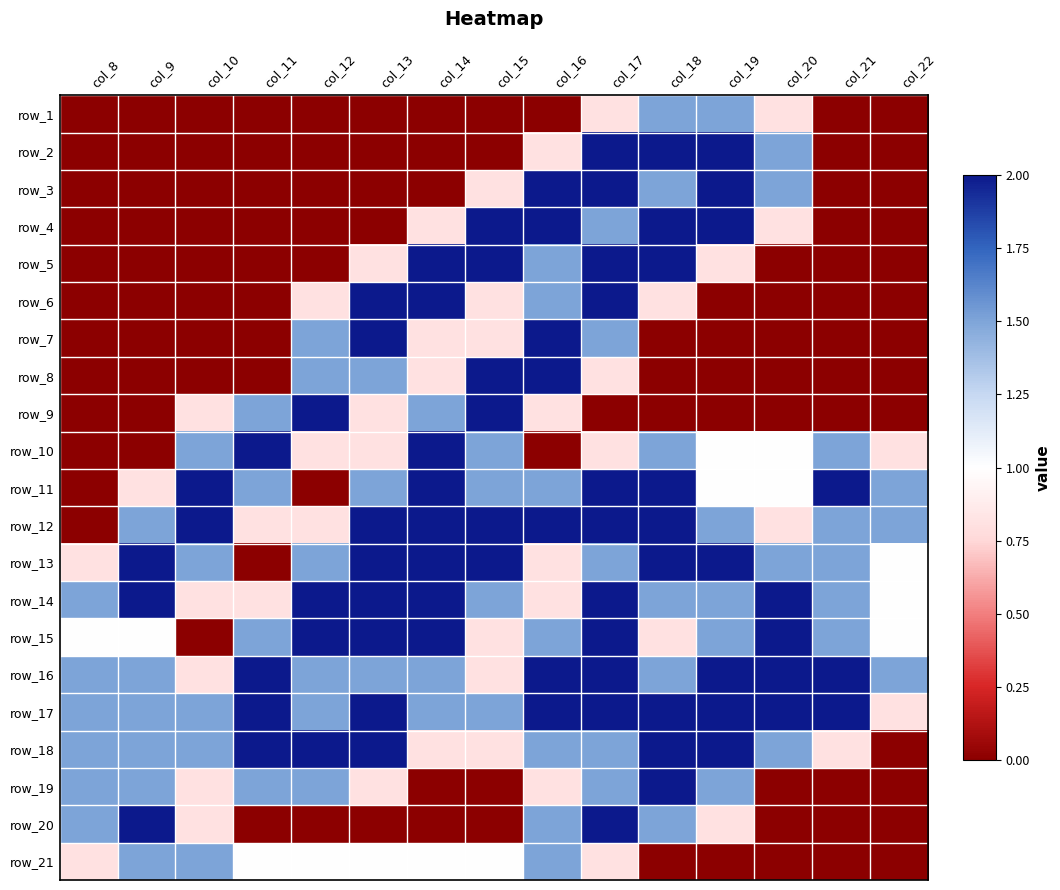

Read the row_12 value at col_13.

2.0